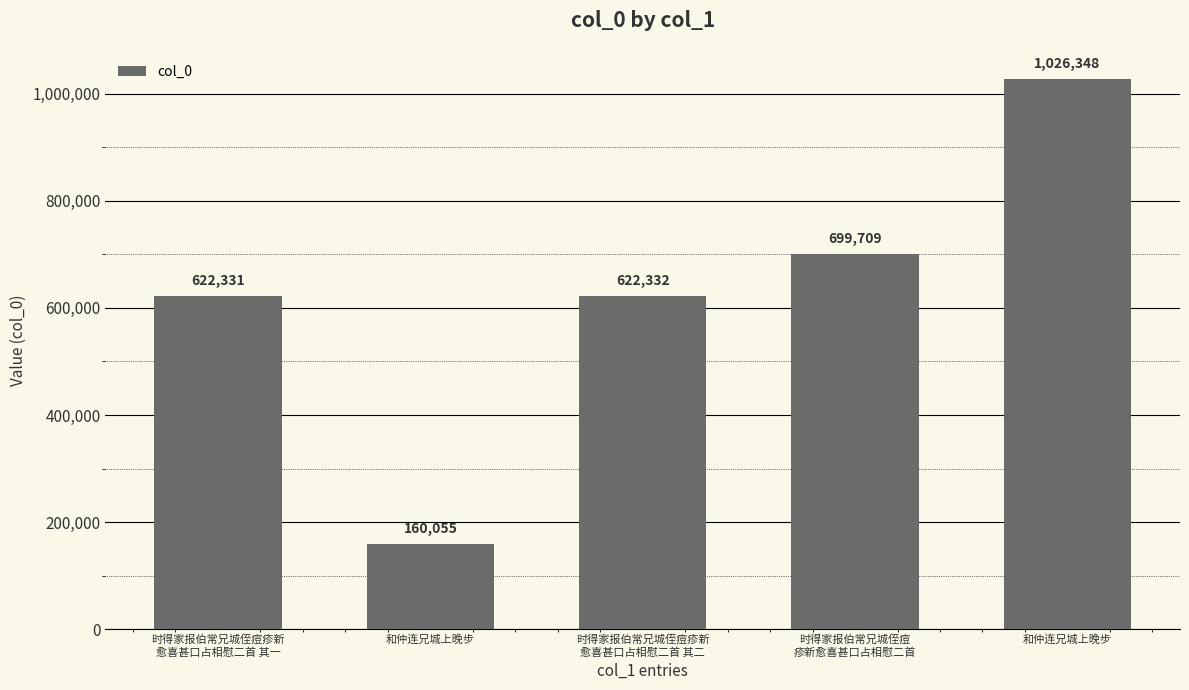

Which label corresponds to the smallest value in the chart?

和仲连兄城上晚步